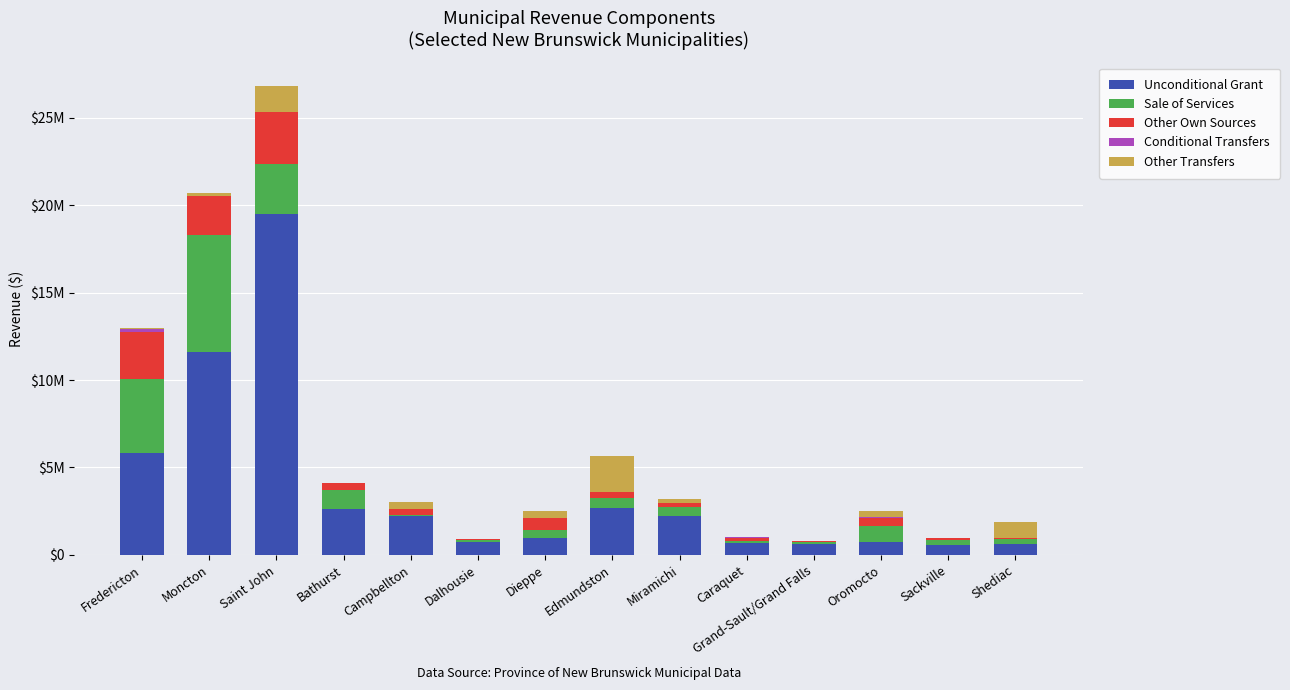

Are the bars grouped side by side (vs. stacked)?

No